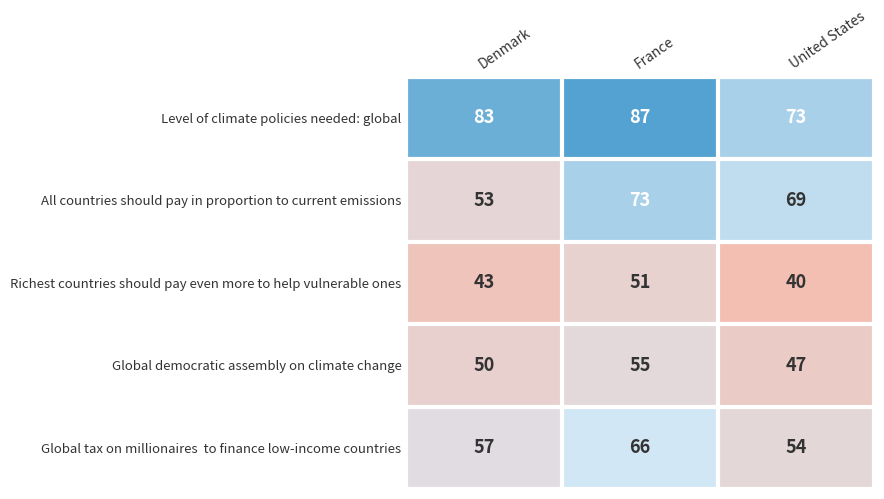

Read the Global democratic assembly on climate change value at Denmark.

50